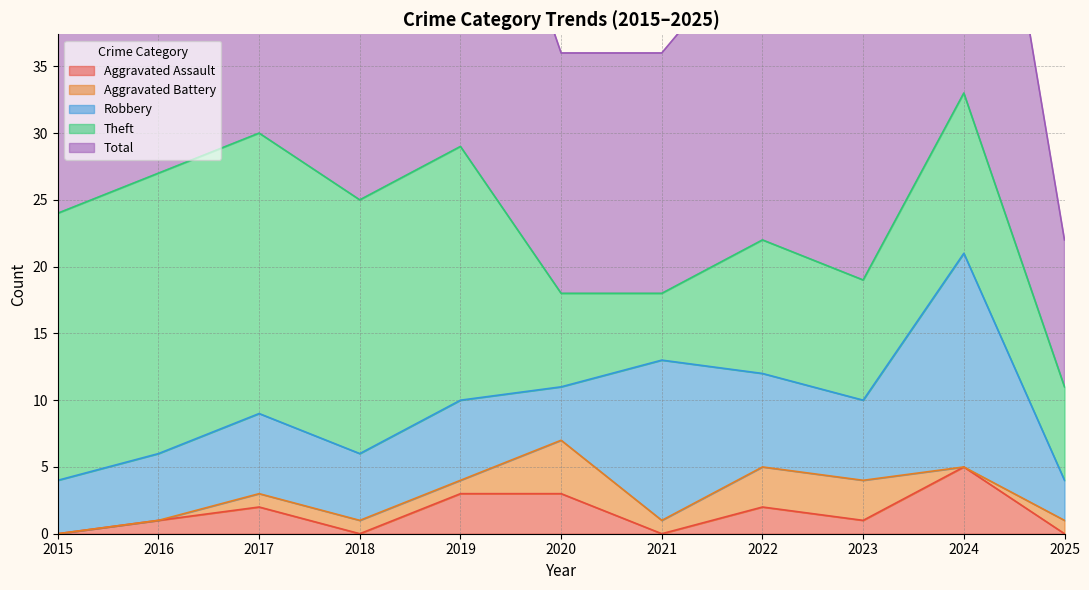

Where is Aggravated Battery nearest to the value 2?

2017